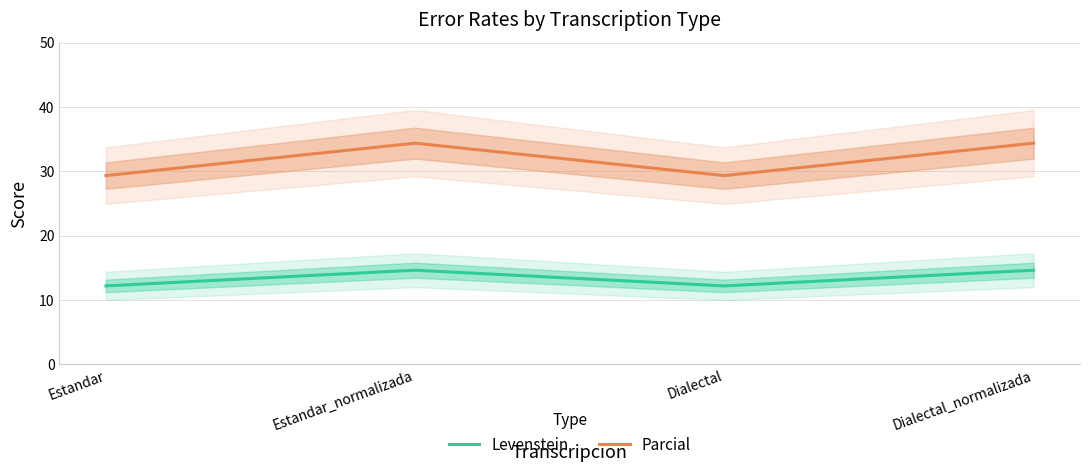

Which series changed the most between Estandar_normalizada and Dialectal?

Parcial